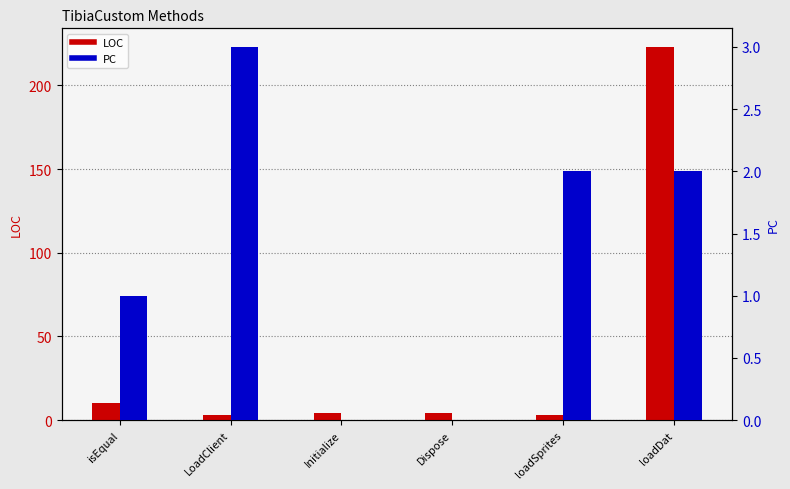

How many data points in PC are less than 2?

3